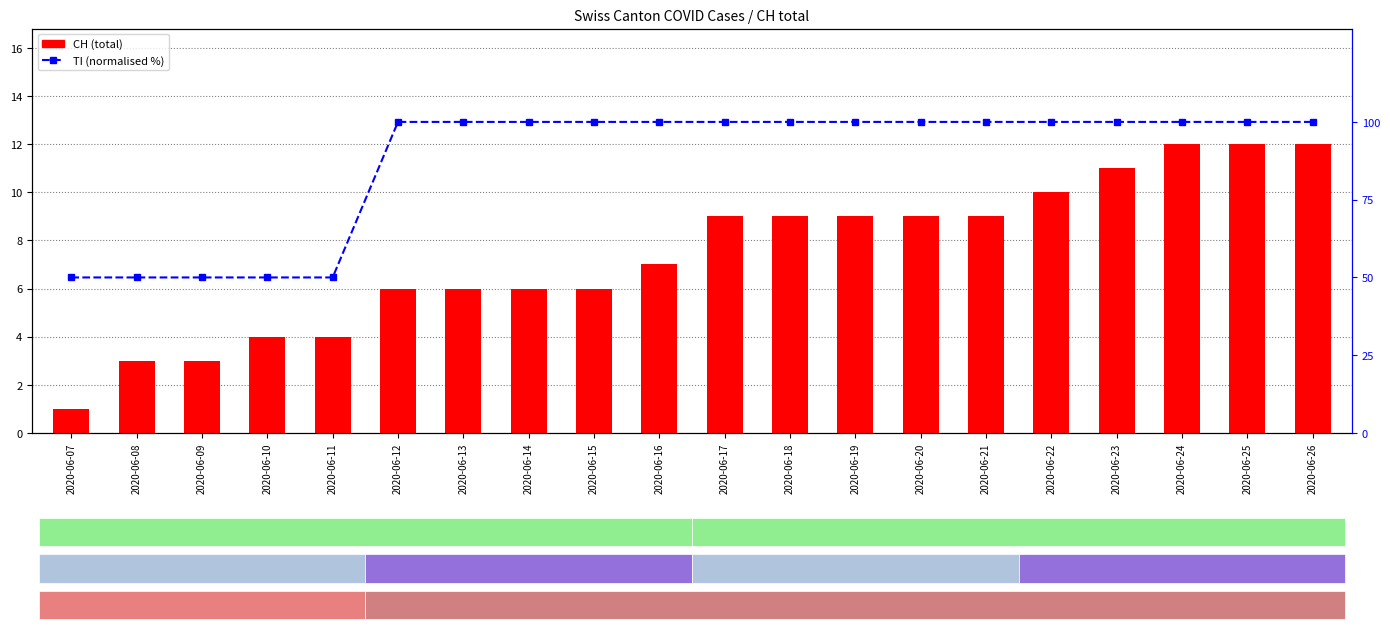

Reading left to right, transcribe all the data shown in this chart.

CH: 1	3	3	4	4	6	6	6	6	7	9	9	9	9	9	10	11	12	12	12
TI (normalised %): 50	50	50	50	50	100	100	100	100	100	100	100	100	100	100	100	100	100	100	100